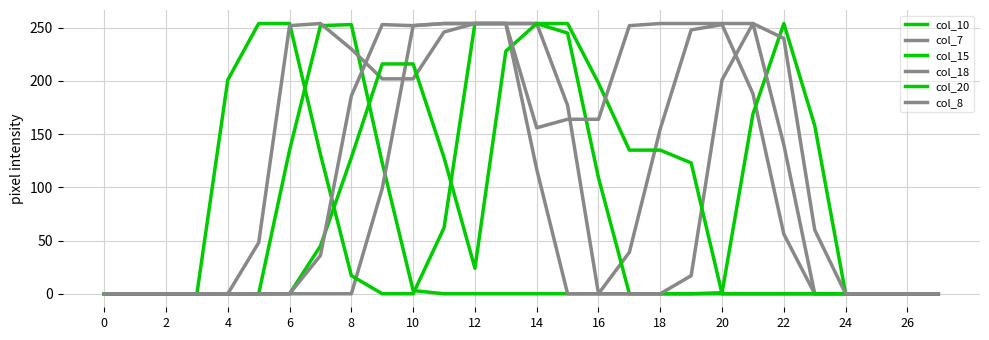

Does the chart have visible grid lines?

Yes